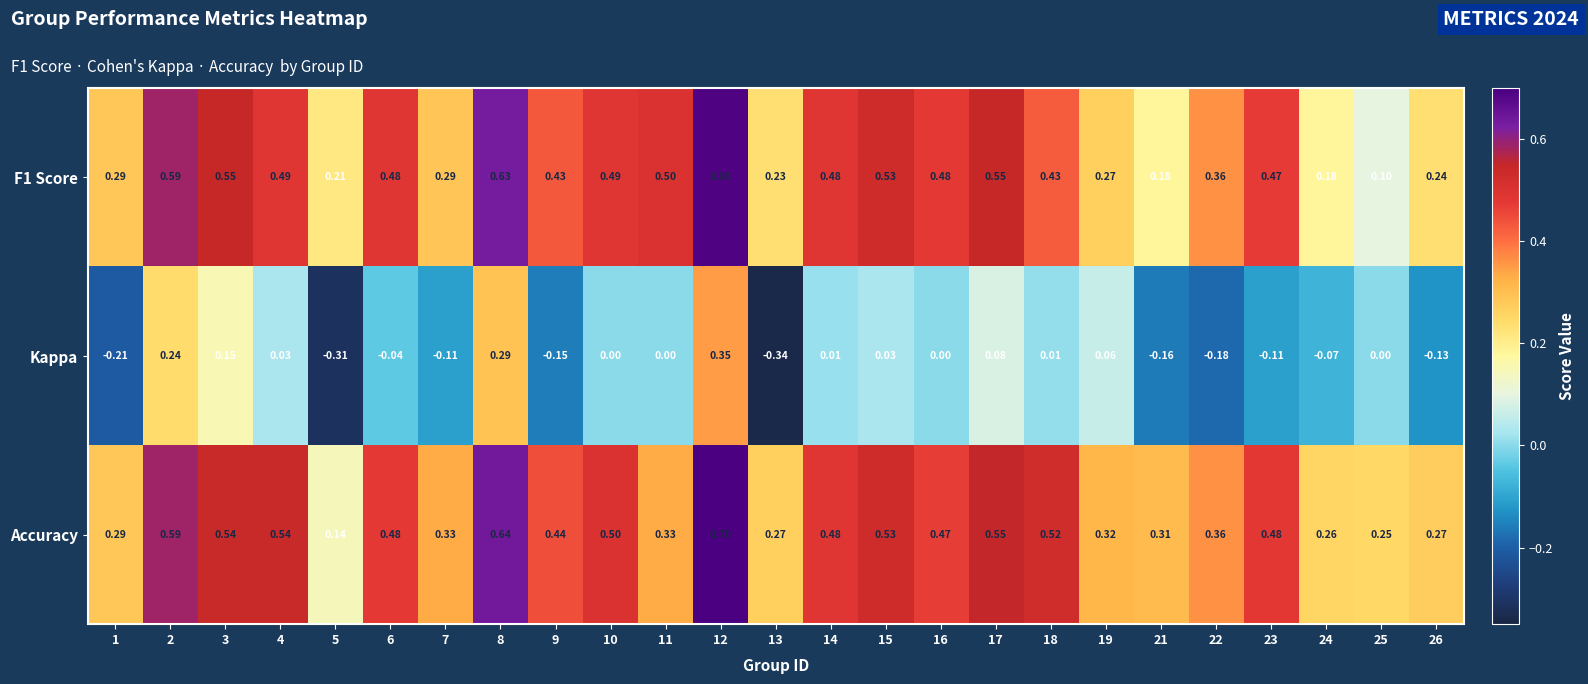

Is the value of F1 Score at 1 greater than the value of Accuracy at 2?

No